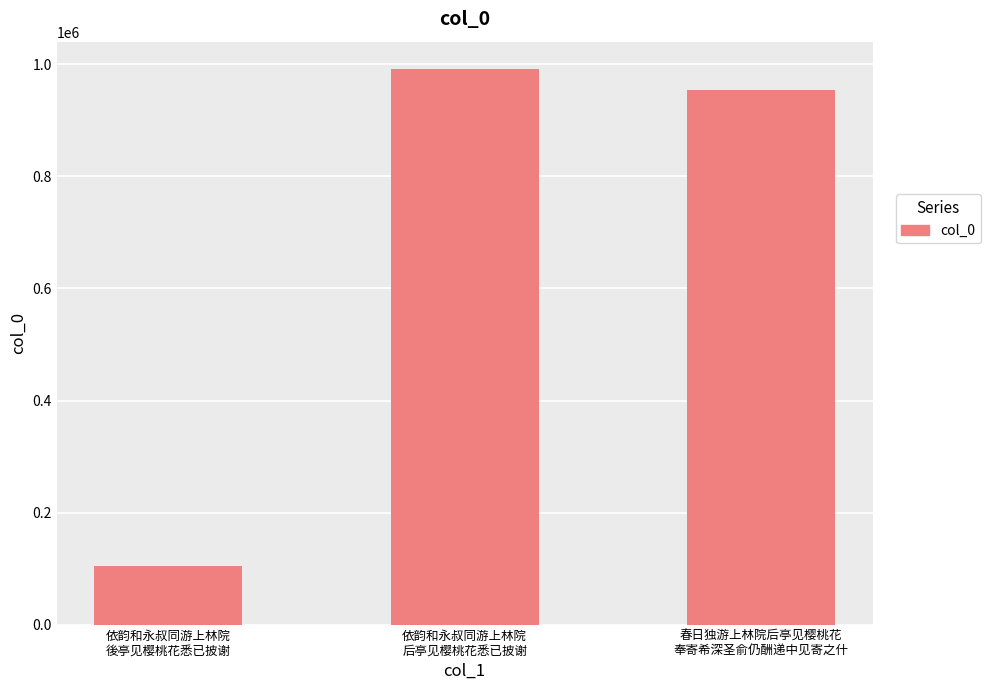

Rank the categories by value from lowest to highest.

依韵和永叔同游上林院
後亭见樱桃花悉已披谢, 春日独游上林院后亭见樱桃花
奉寄希深圣俞仍酬递中见寄之什, 依韵和永叔同游上林院
后亭见樱桃花悉已披谢